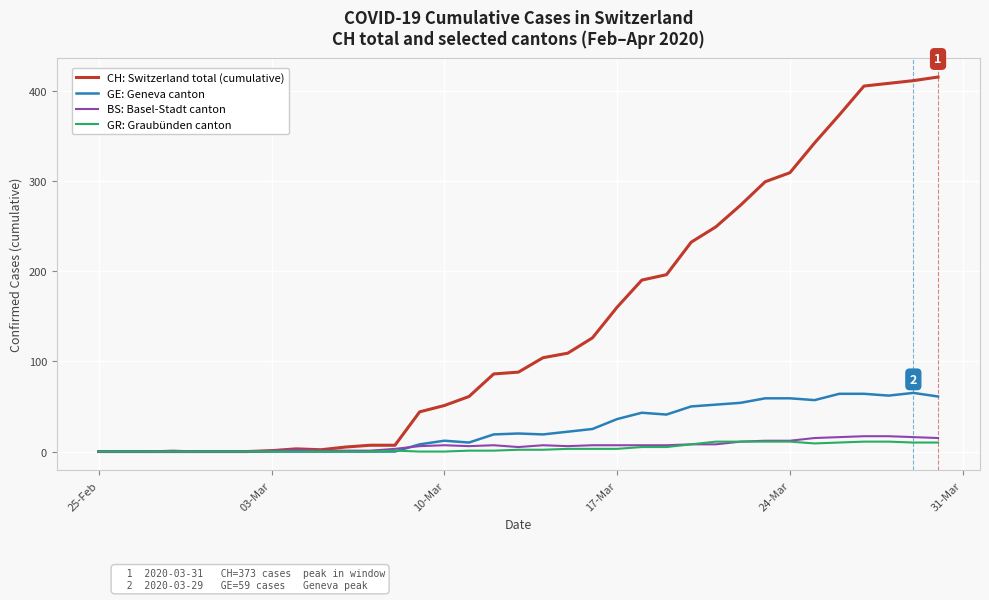

Does the chart have visible grid lines?

Yes